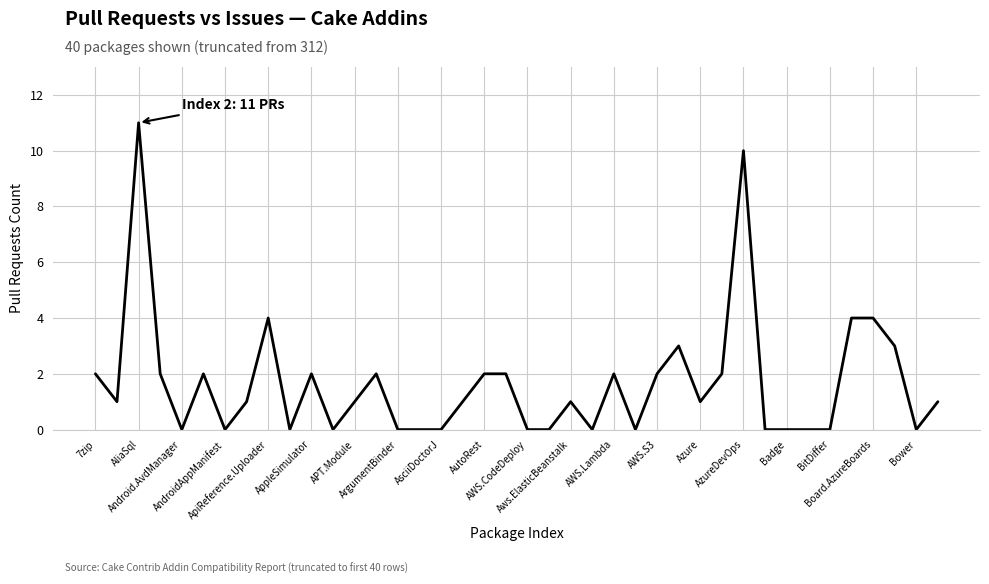

What is the greatest value displayed?

11